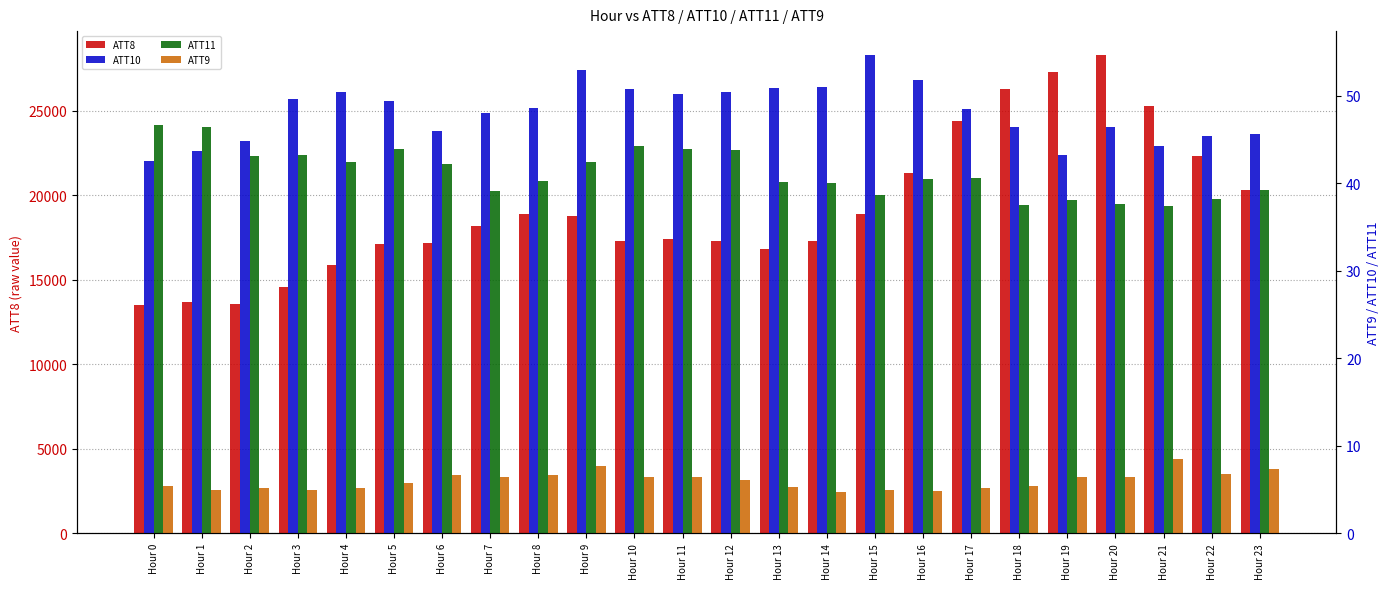

At which category does the chart reach its minimum across all series?

Hour 14